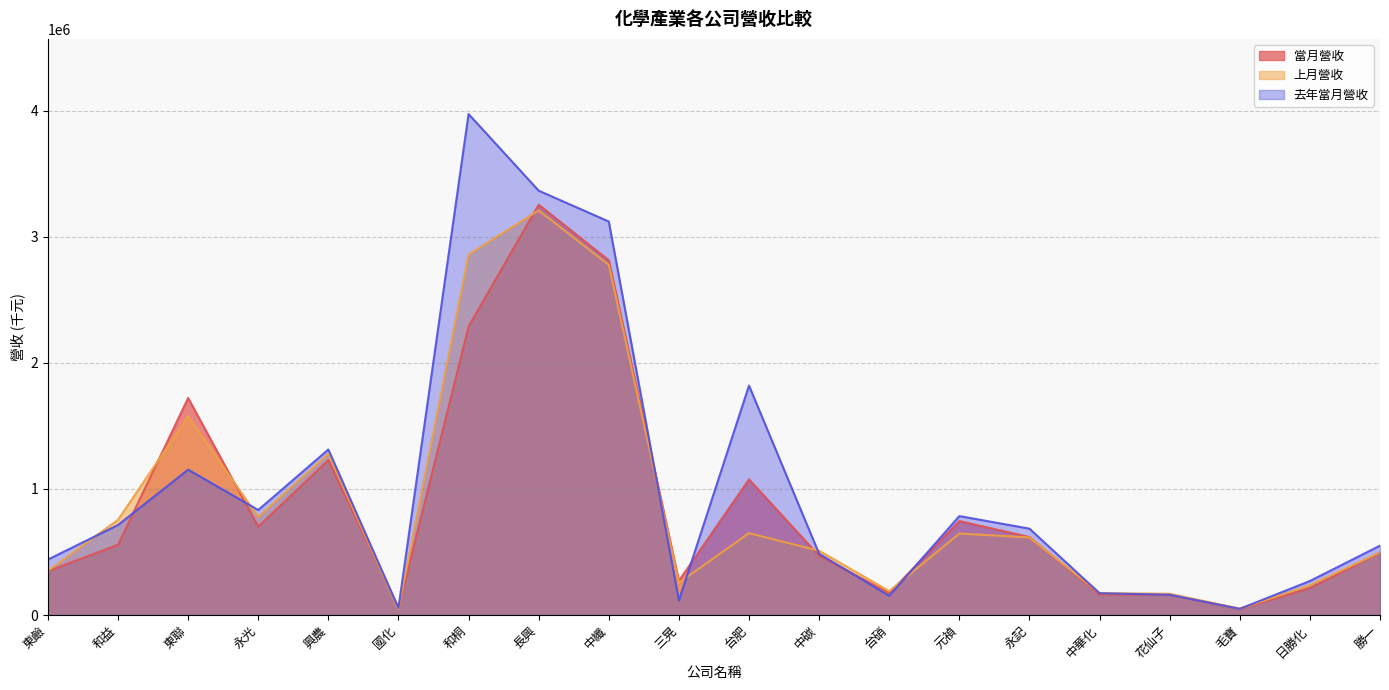

Rank the categories by 上月營收 value from lowest to highest.

國化, 毛寶, 花仙子, 中華化, 台硝, 日勝化, 三晃, 東鹼, 勝一, 中碳, 永記, 元禎, 台肥, 和益, 永光, 興農, 東聯, 中纖, 和桐, 長興